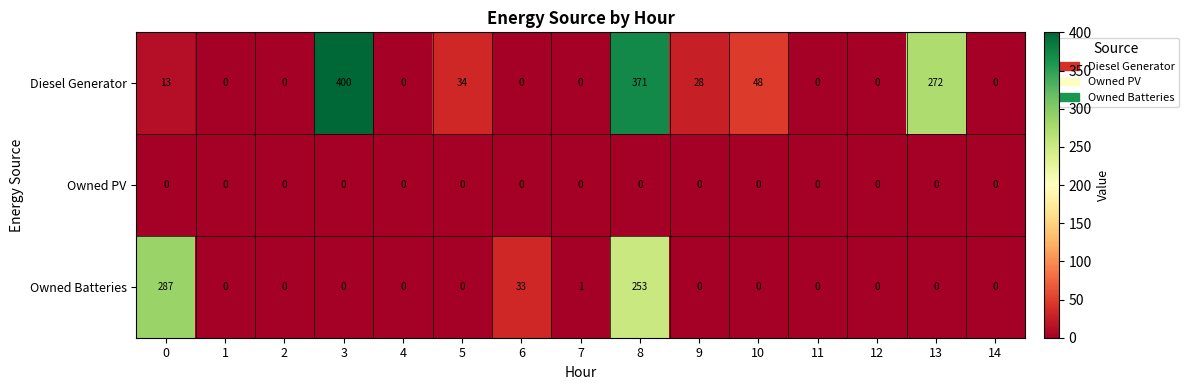

List the series in order of their overall mean, highest first.

Diesel Generator, Owned Batteries, Owned PV